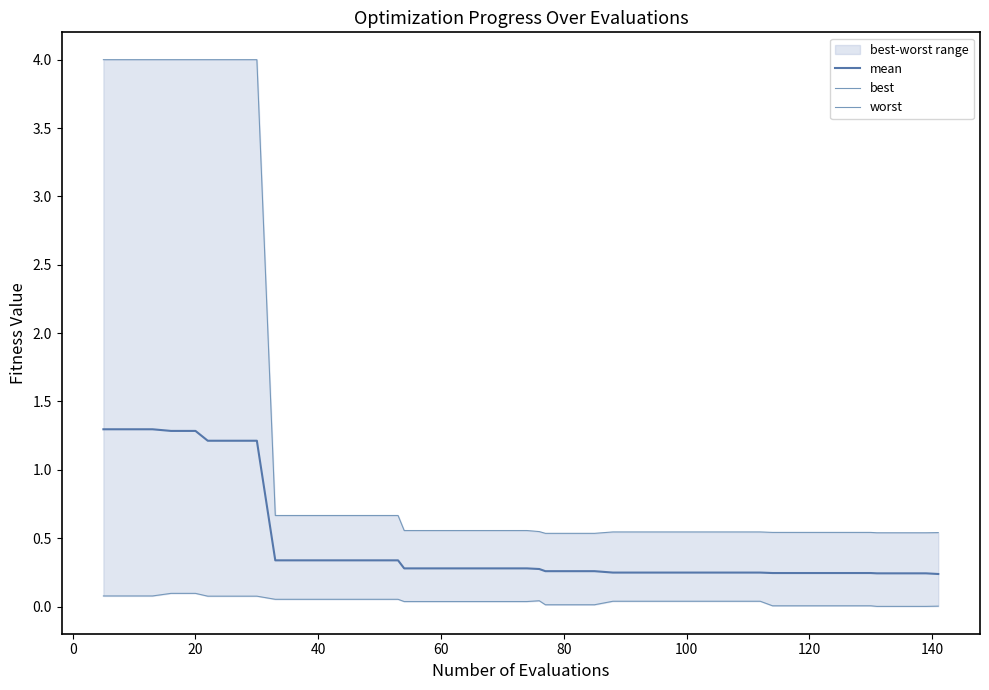

What is the difference between the maximum and second lowest values in the mean series?

1.1